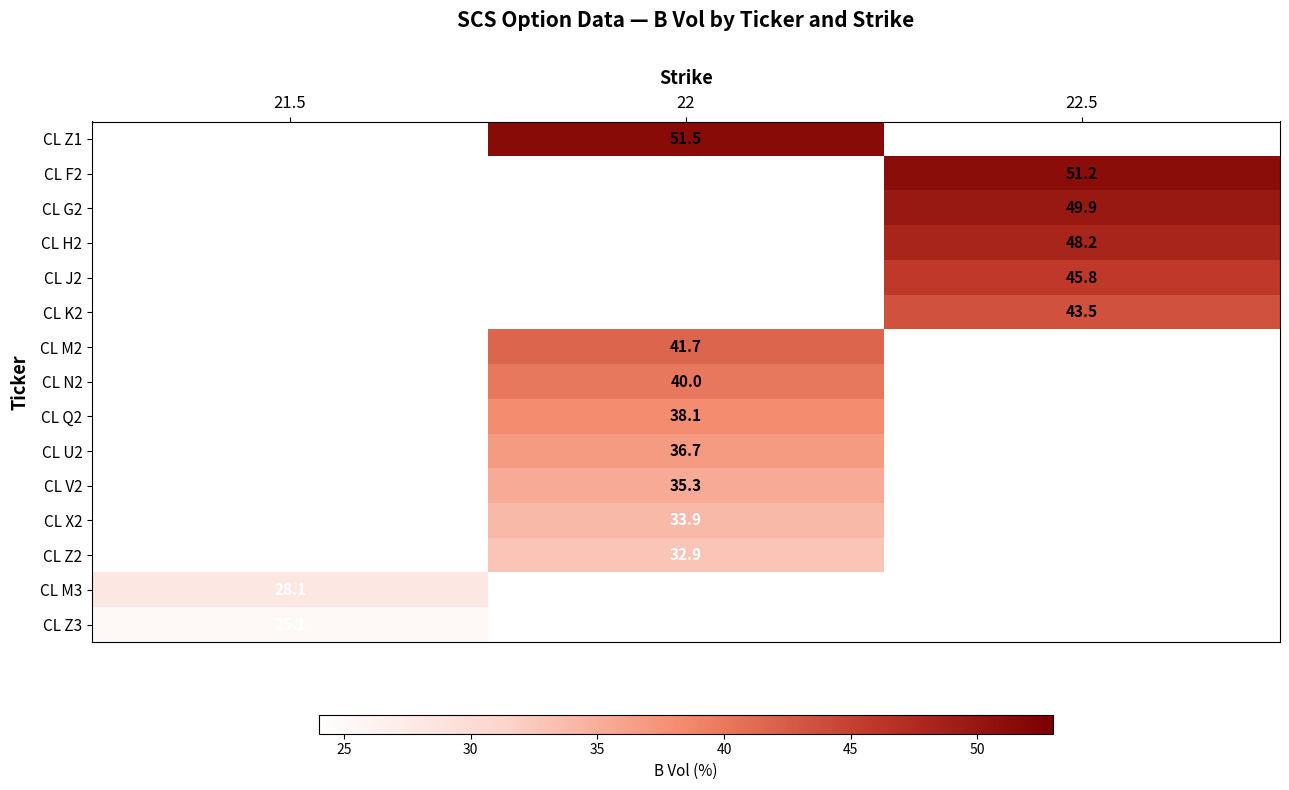

What is the maximum value shown in the chart?

51.5